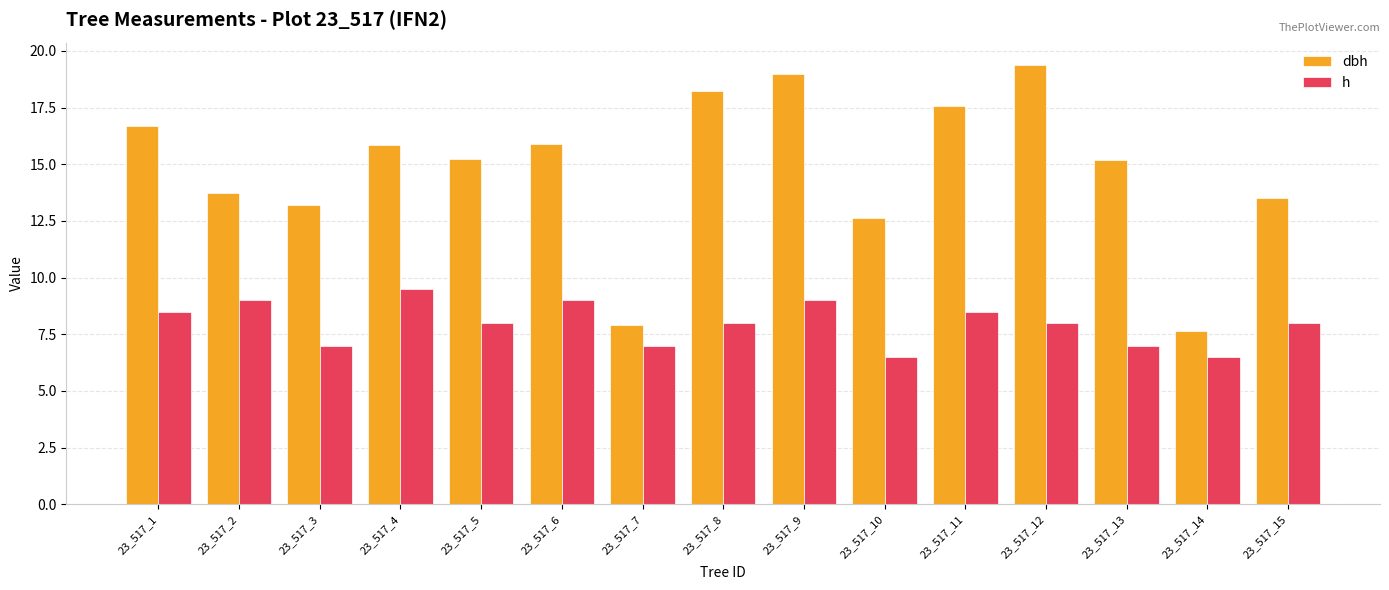

Which label corresponds to the largest value in the chart?

23_517_12